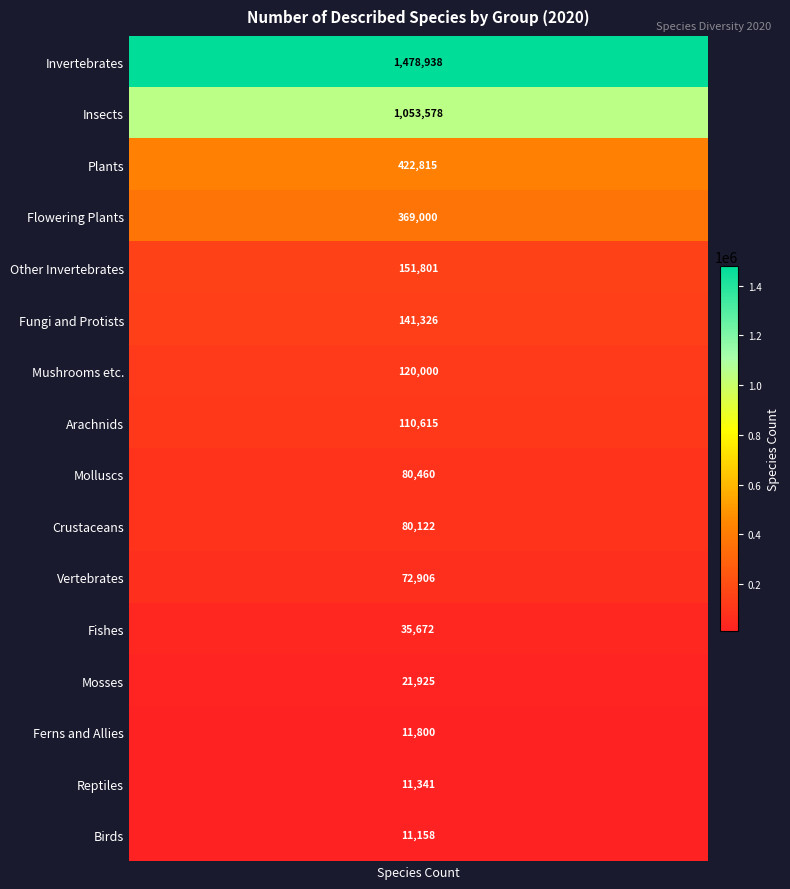

What is the ratio of the value at 8 to the value at 7?

1.1